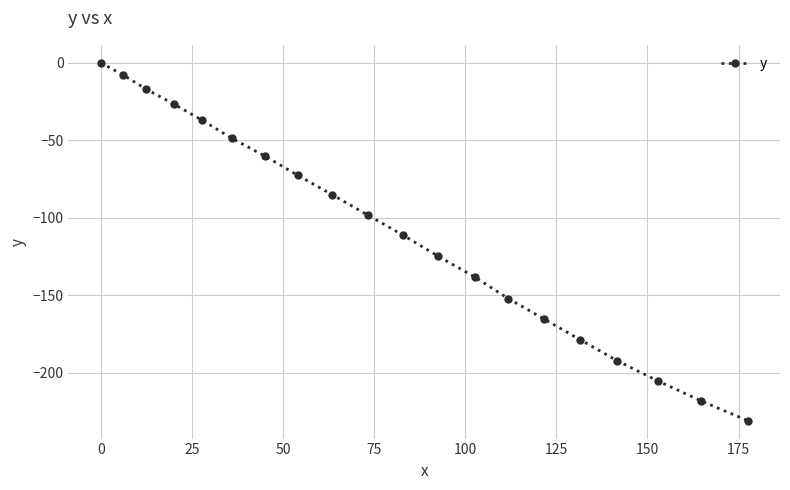

What is the sum of all values?

-2170.4